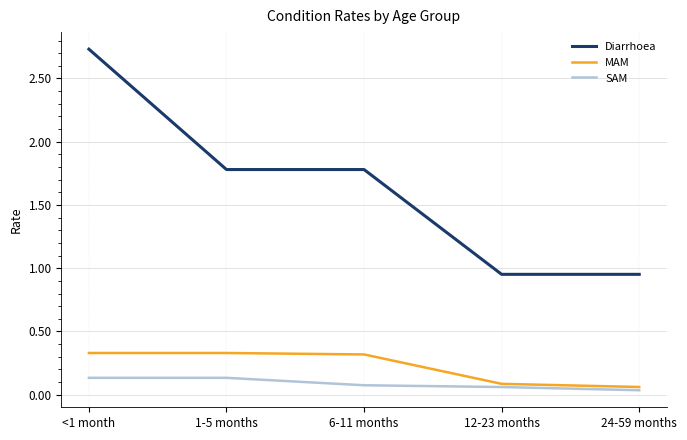

True or false: SAM and Diarrhoea cross at least once.

False